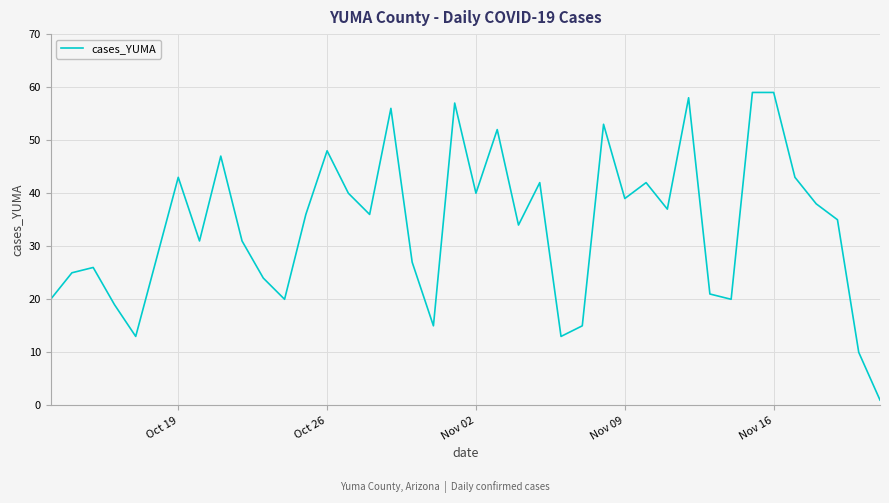

What is the greatest value displayed?

59